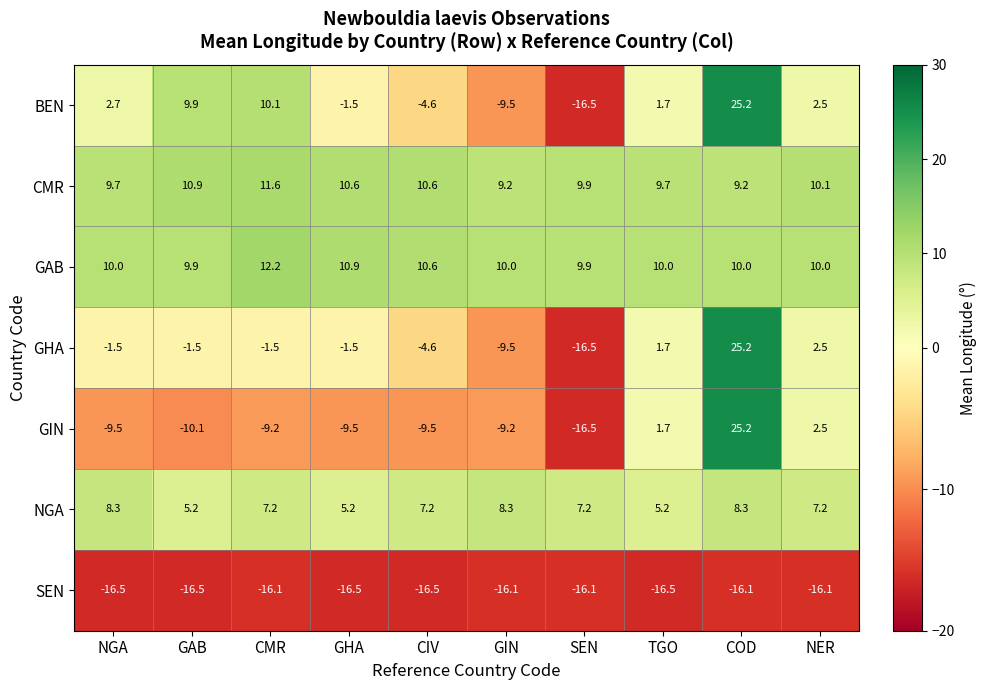

At which category is the sum across all series the highest?

COD